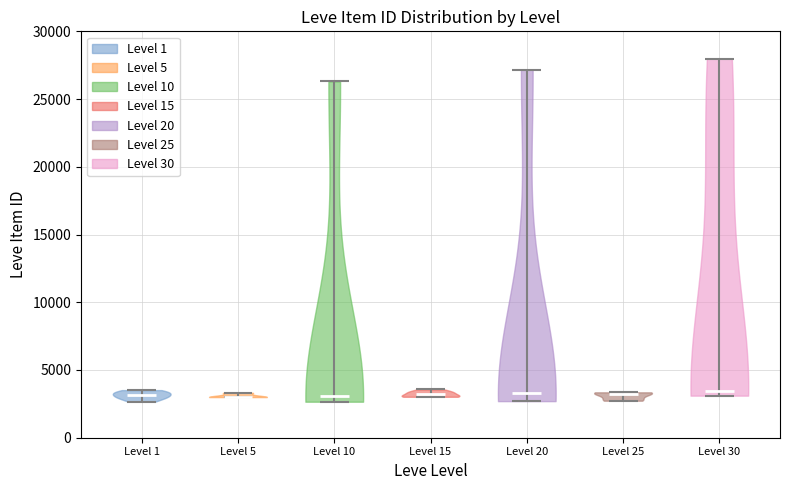

Reading left to right, read every violin against the y-axis: where its median line is, and the lowest and highest points it reaches. The values are not printed on the chart, so give them approximately, as read against the axis.

Level 1: median line 3000, lowest point 2500, highest point 3500
Level 5: median line 3000, lowest point 3000, highest point 3500
Level 10: median line 3000, lowest point 2500, highest point 26500
Level 15: median line 3000, lowest point 3000, highest point 3500
Level 20: median line 3500, lowest point 2500, highest point 27000
Level 25: median line 3000, lowest point 2500, highest point 3500
Level 30: median line 3500, lowest point 3000, highest point 28000